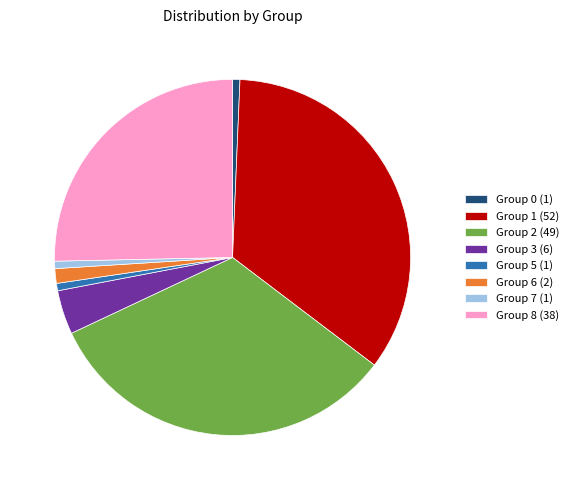

Count the number of slices in the pie.

8